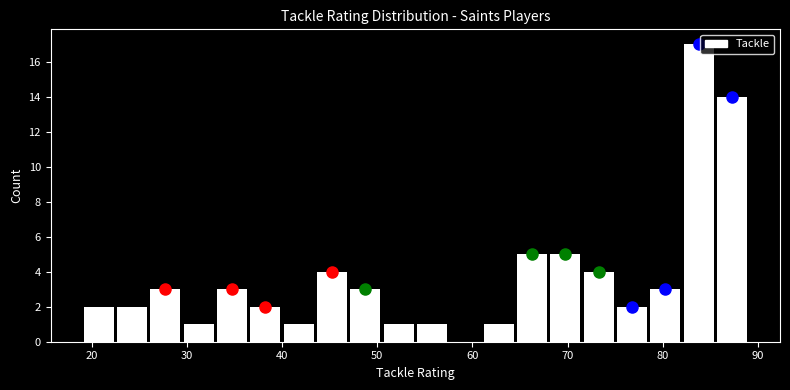

Read against the x-axis, roughly where is the centre of the tallest bar?

84